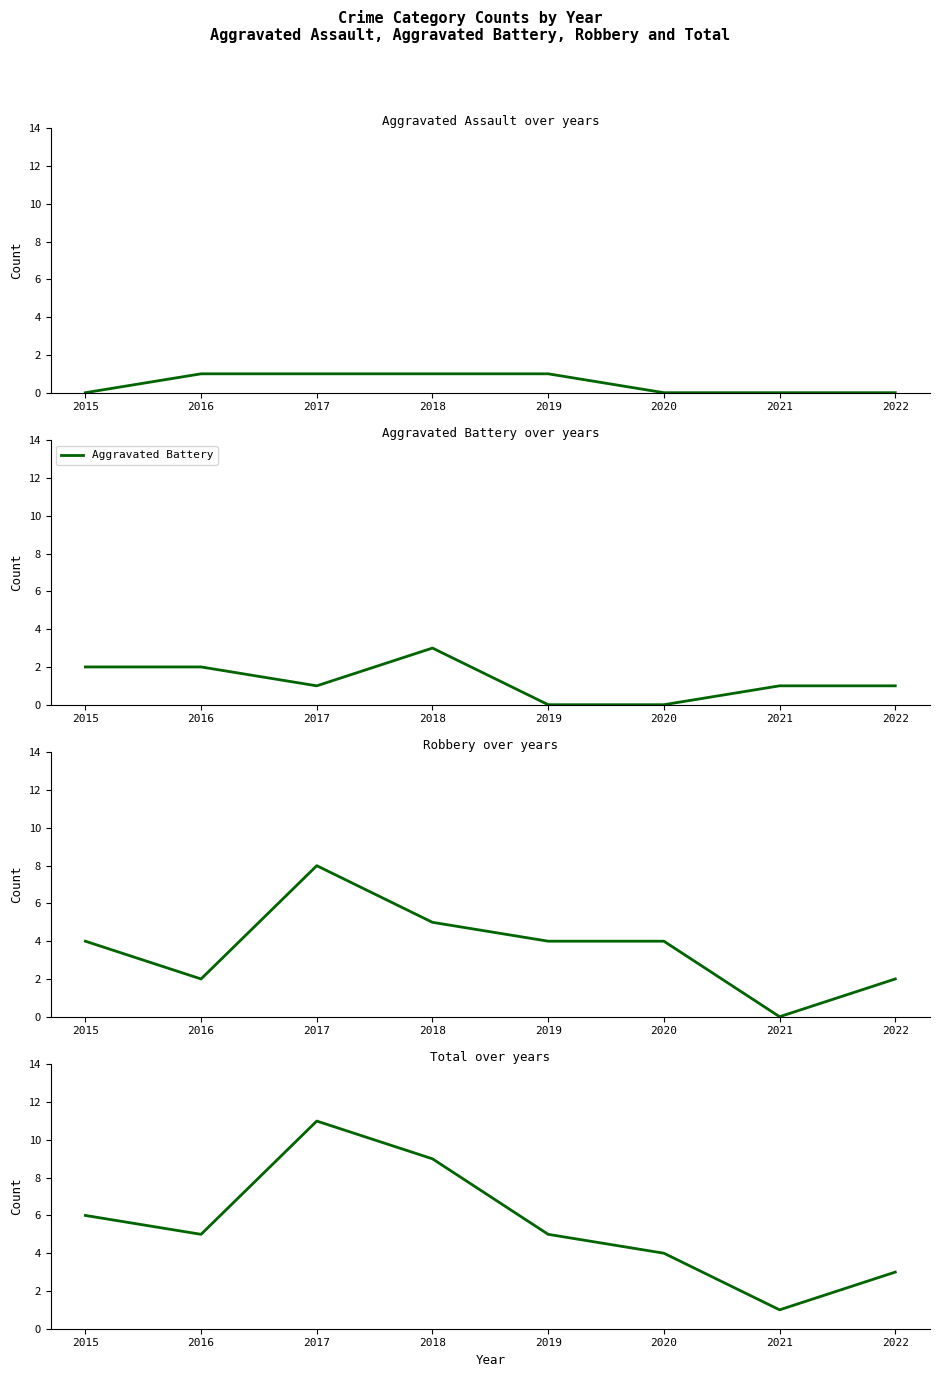

True or false: Aggravated Assault has more than 0 interior local peaks.

False